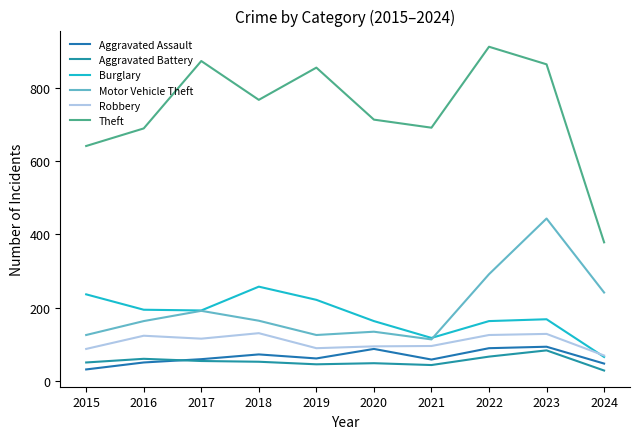

At which category does the chart reach its peak across all series?

2022